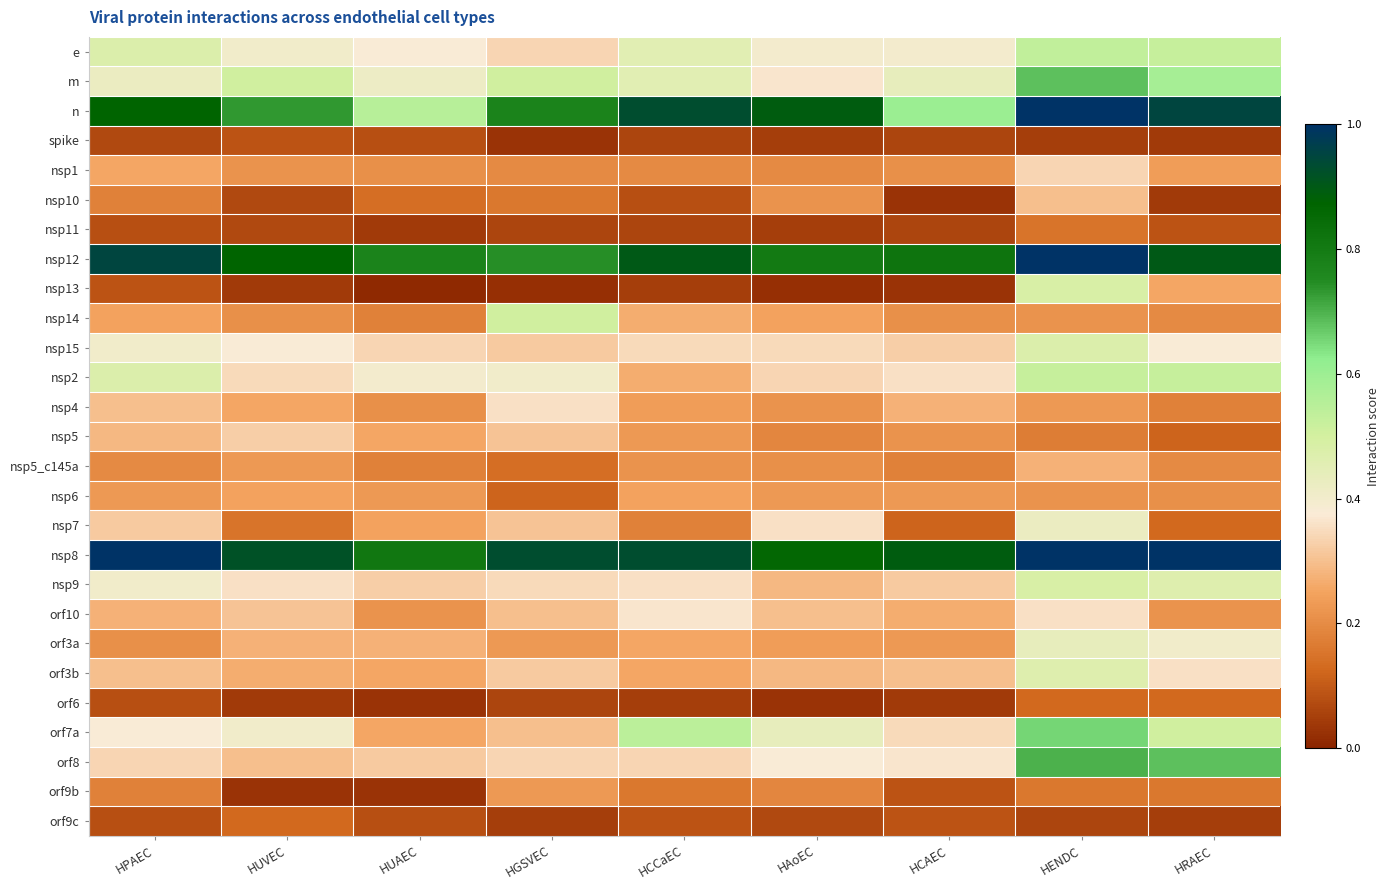

Reading right to left, extract all data points from this chart.

e: HRAEC=0.5	HENDC=0.5	HCAEC=0.4	HAoEC=0.4	HCCaEC=0.5	HGSVEC=0.3	HUAEC=0.4	HUVEC=0.4	HPAEC=0.5
m: HRAEC=0.6	HENDC=0.7	HCAEC=0.4	HAoEC=0.4	HCCaEC=0.5	HGSVEC=0.5	HUAEC=0.4	HUVEC=0.5	HPAEC=0.4
n: HRAEC=1.0	HENDC=1.0	HCAEC=0.6	HAoEC=0.9	HCCaEC=0.9	HGSVEC=0.8	HUAEC=0.6	HUVEC=0.7	HPAEC=0.9
spike: HRAEC=0.0	HENDC=0.0	HCAEC=0.1	HAoEC=0.0	HCCaEC=0.1	HGSVEC=0.0	HUAEC=0.1	HUVEC=0.1	HPAEC=0.1
nsp1: HRAEC=0.2	HENDC=0.3	HCAEC=0.2	HAoEC=0.2	HCCaEC=0.2	HGSVEC=0.2	HUAEC=0.2	HUVEC=0.2	HPAEC=0.3
nsp10: HRAEC=0.0	HENDC=0.3	HCAEC=0.0	HAoEC=0.2	HCCaEC=0.1	HGSVEC=0.2	HUAEC=0.1	HUVEC=0.1	HPAEC=0.2
nsp11: HRAEC=0.1	HENDC=0.1	HCAEC=0.1	HAoEC=0.0	HCCaEC=0.1	HGSVEC=0.1	HUAEC=0.0	HUVEC=0.1	HPAEC=0.1
nsp12: HRAEC=0.9	HENDC=1.0	HCAEC=0.8	HAoEC=0.8	HCCaEC=0.9	HGSVEC=0.7	HUAEC=0.8	HUVEC=0.9	HPAEC=1.0
nsp13: HRAEC=0.3	HENDC=0.5	HCAEC=0.0	HAoEC=0.0	HCCaEC=0.0	HGSVEC=0.0	HUAEC=0.0	HUVEC=0.0	HPAEC=0.1
nsp14: HRAEC=0.2	HENDC=0.2	HCAEC=0.2	HAoEC=0.2	HCCaEC=0.3	HGSVEC=0.5	HUAEC=0.2	HUVEC=0.2	HPAEC=0.2
nsp15: HRAEC=0.4	HENDC=0.5	HCAEC=0.3	HAoEC=0.3	HCCaEC=0.3	HGSVEC=0.3	HUAEC=0.3	HUVEC=0.4	HPAEC=0.4
nsp2: HRAEC=0.5	HENDC=0.5	HCAEC=0.4	HAoEC=0.3	HCCaEC=0.3	HGSVEC=0.4	HUAEC=0.4	HUVEC=0.3	HPAEC=0.5
nsp4: HRAEC=0.2	HENDC=0.2	HCAEC=0.3	HAoEC=0.2	HCCaEC=0.2	HGSVEC=0.4	HUAEC=0.2	HUVEC=0.3	HPAEC=0.3
nsp5: HRAEC=0.1	HENDC=0.2	HCAEC=0.2	HAoEC=0.2	HCCaEC=0.2	HGSVEC=0.3	HUAEC=0.3	HUVEC=0.3	HPAEC=0.3
nsp5_c145a: HRAEC=0.2	HENDC=0.3	HCAEC=0.2	HAoEC=0.2	HCCaEC=0.2	HGSVEC=0.1	HUAEC=0.2	HUVEC=0.2	HPAEC=0.2
nsp6: HRAEC=0.2	HENDC=0.2	HCAEC=0.2	HAoEC=0.2	HCCaEC=0.2	HGSVEC=0.1	HUAEC=0.2	HUVEC=0.2	HPAEC=0.2
nsp7: HRAEC=0.1	HENDC=0.4	HCAEC=0.1	HAoEC=0.4	HCCaEC=0.2	HGSVEC=0.3	HUAEC=0.2	HUVEC=0.1	HPAEC=0.3
nsp8: HRAEC=1.0	HENDC=1.0	HCAEC=0.9	HAoEC=0.9	HCCaEC=0.9	HGSVEC=0.9	HUAEC=0.8	HUVEC=0.9	HPAEC=1.0
nsp9: HRAEC=0.5	HENDC=0.5	HCAEC=0.3	HAoEC=0.3	HCCaEC=0.4	HGSVEC=0.3	HUAEC=0.3	HUVEC=0.4	HPAEC=0.4
orf10: HRAEC=0.2	HENDC=0.4	HCAEC=0.3	HAoEC=0.3	HCCaEC=0.4	HGSVEC=0.3	HUAEC=0.2	HUVEC=0.3	HPAEC=0.3
orf3a: HRAEC=0.4	HENDC=0.4	HCAEC=0.2	HAoEC=0.2	HCCaEC=0.3	HGSVEC=0.2	HUAEC=0.3	HUVEC=0.3	HPAEC=0.2
orf3b: HRAEC=0.4	HENDC=0.5	HCAEC=0.3	HAoEC=0.3	HCCaEC=0.3	HGSVEC=0.3	HUAEC=0.3	HUVEC=0.3	HPAEC=0.3
orf6: HRAEC=0.1	HENDC=0.1	HCAEC=0.0	HAoEC=0.0	HCCaEC=0.0	HGSVEC=0.1	HUAEC=0.0	HUVEC=0.0	HPAEC=0.1
orf7a: HRAEC=0.5	HENDC=0.7	HCAEC=0.3	HAoEC=0.4	HCCaEC=0.5	HGSVEC=0.3	HUAEC=0.3	HUVEC=0.4	HPAEC=0.4
orf8: HRAEC=0.7	HENDC=0.7	HCAEC=0.4	HAoEC=0.4	HCCaEC=0.3	HGSVEC=0.3	HUAEC=0.3	HUVEC=0.3	HPAEC=0.3
orf9b: HRAEC=0.2	HENDC=0.2	HCAEC=0.1	HAoEC=0.2	HCCaEC=0.2	HGSVEC=0.2	HUAEC=0.0	HUVEC=0.0	HPAEC=0.2
orf9c: HRAEC=0.0	HENDC=0.1	HCAEC=0.1	HAoEC=0.1	HCCaEC=0.1	HGSVEC=0.0	HUAEC=0.1	HUVEC=0.1	HPAEC=0.1